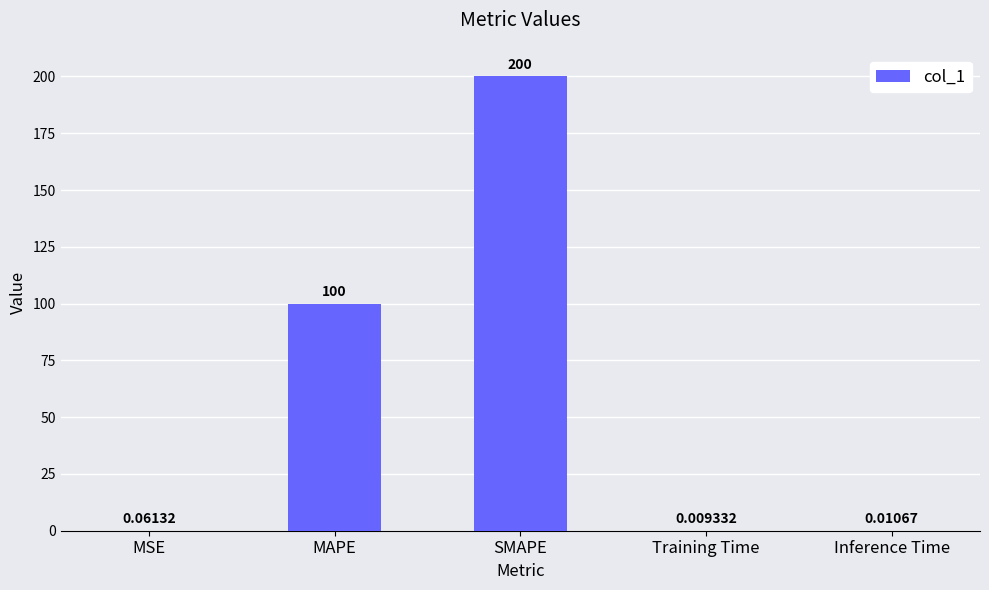

Does the chart contain stacked bars?

No